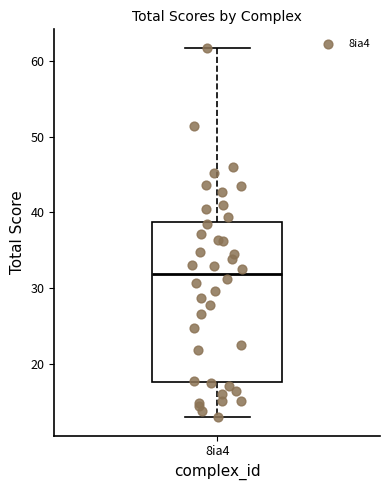

Transcribe this box plot: give where the median line is, the range the box spans, and where the two whiskers end, as read against the y-axis. The values are not printed on the chart, so give them approximately, as read against the axis.

median 32, box 18 to 39, whiskers 13 to 62